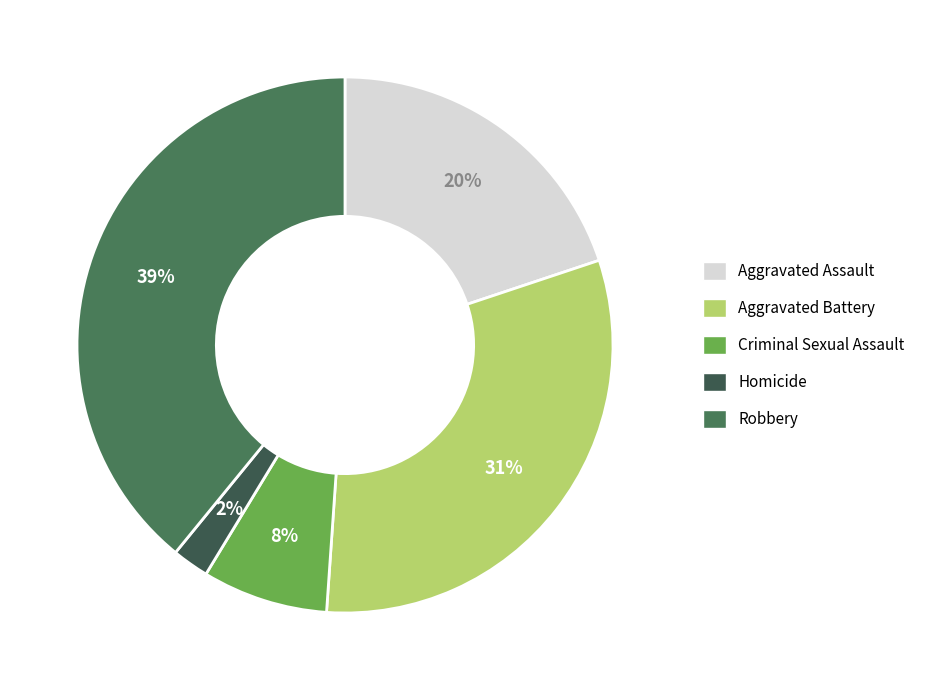

Is Aggravated Assault the majority of the pie?

No